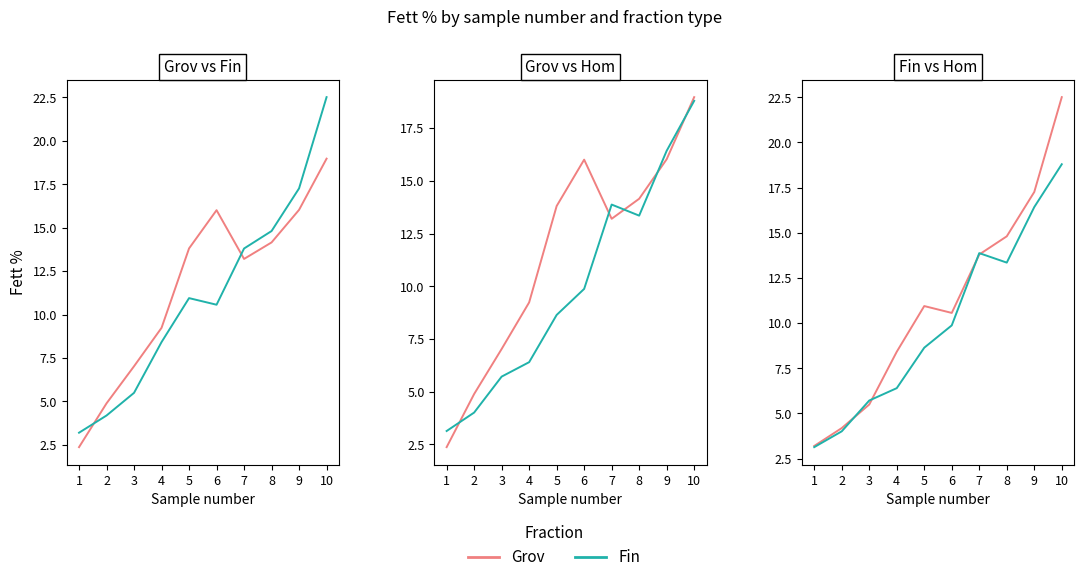

What is the sum of the Fin values at 7 and 2?

18.0